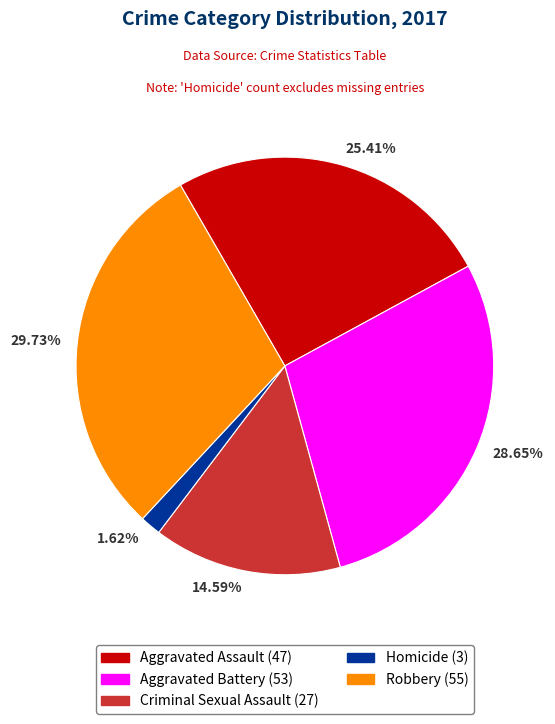

To the nearest percent, what is the difference between the Criminal Sexual Assault and Homicide slice percentages?

13%